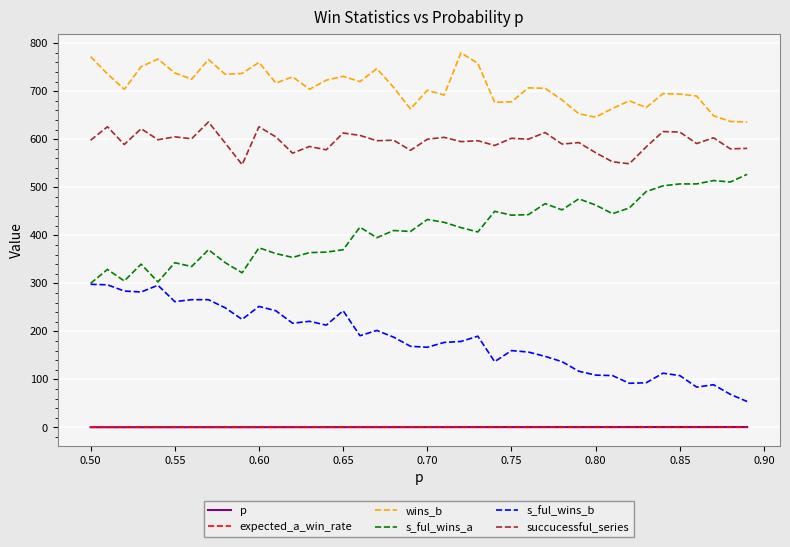

What are all the series names shown in the legend?

p, expected_a_win_rate, wins_b, s_ful_wins_a, s_ful_wins_b, succucessful_series